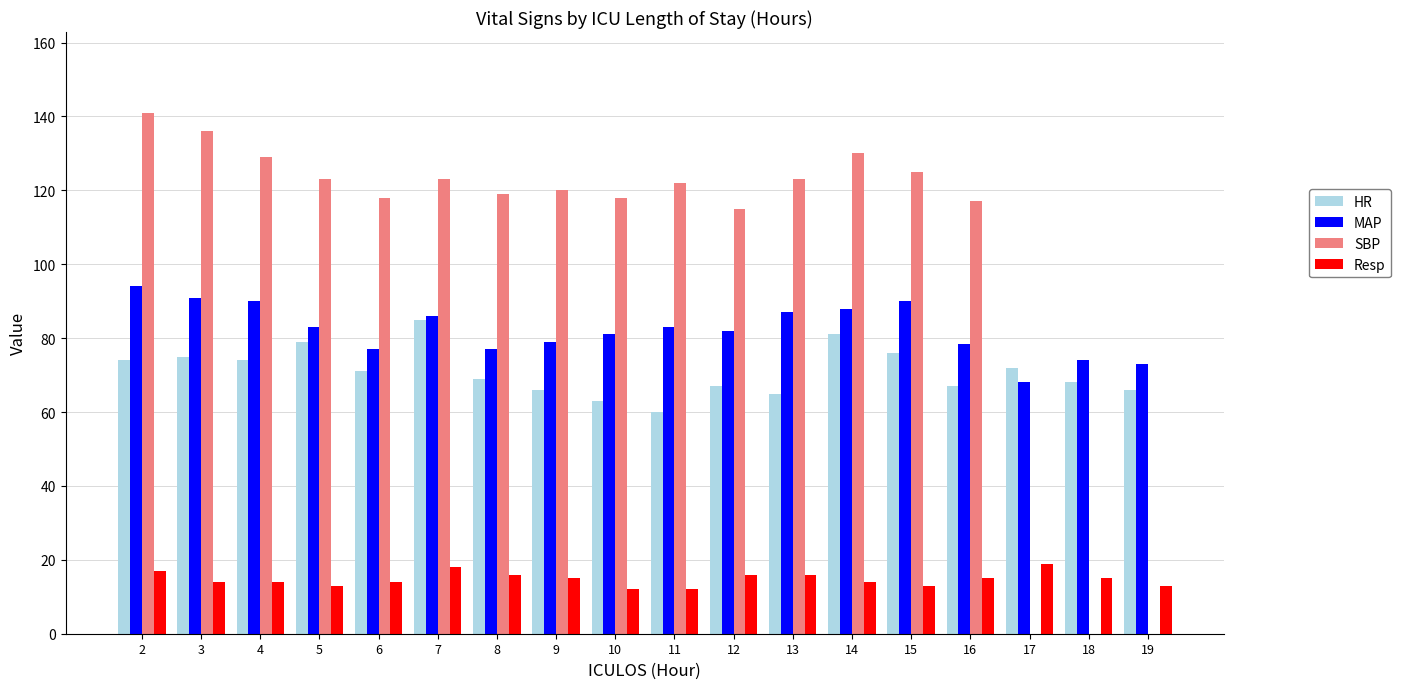

What is the difference between the MAP values at 10 and 4?

9.0